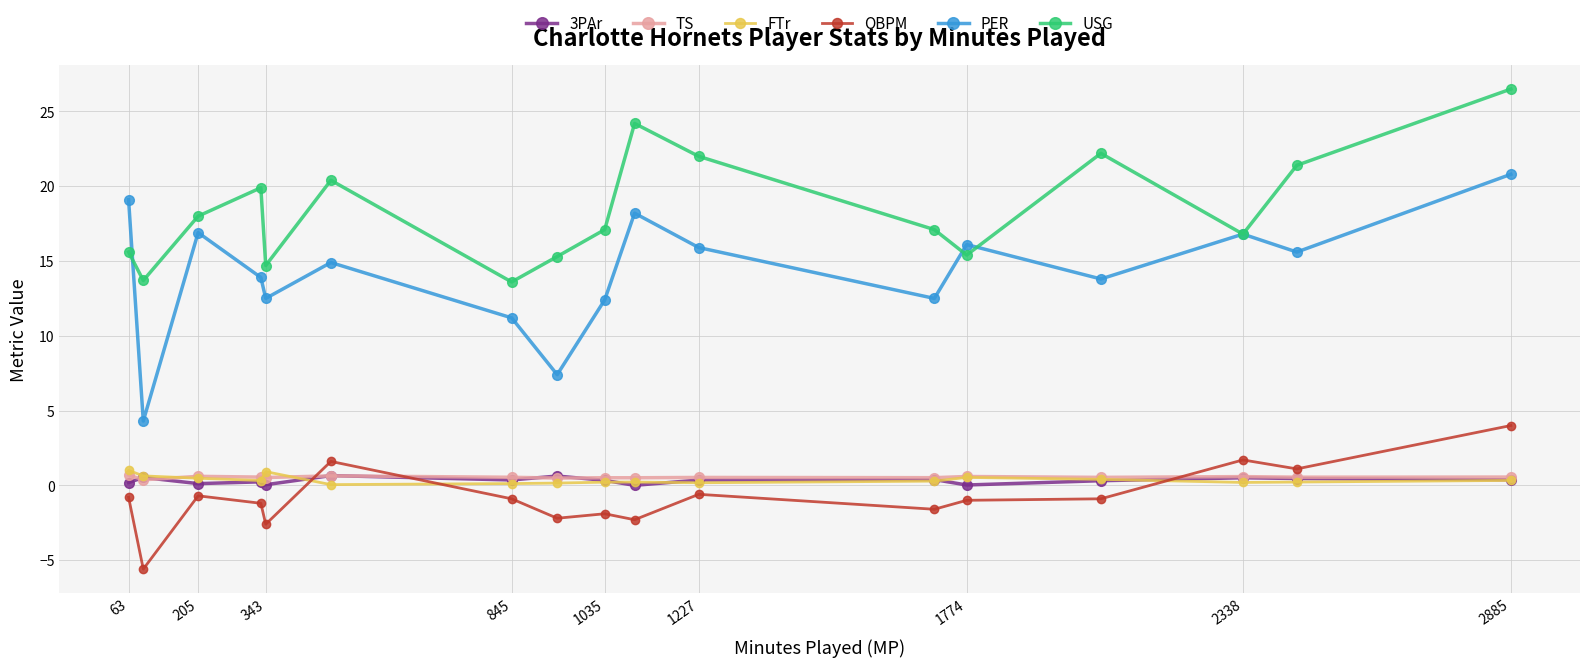

True or false: FTr and TS cross at least once.

True